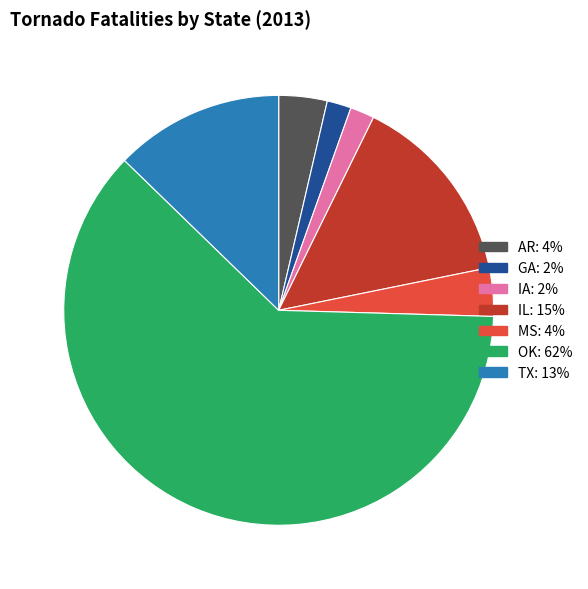

Approximately how many times larger is the value at OK compared to IA?

34.0